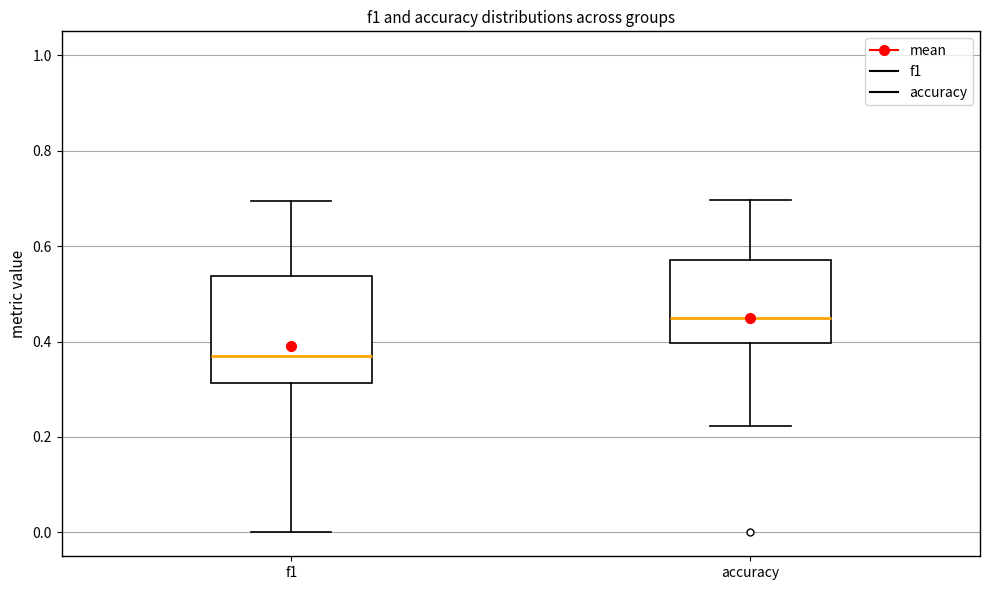

Which box's median line is the lowest?

f1